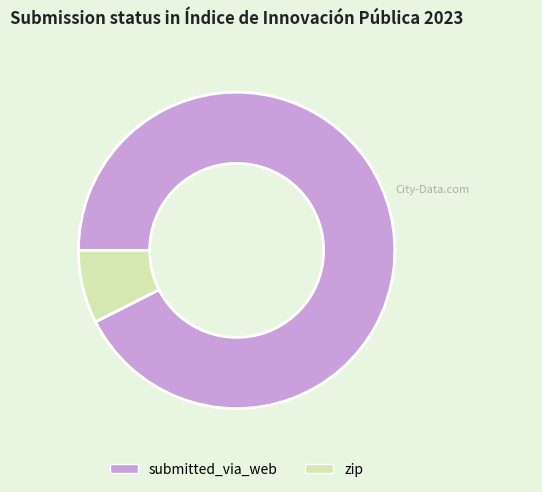

Which has a higher value, submitted_via_web or zip?

submitted_via_web